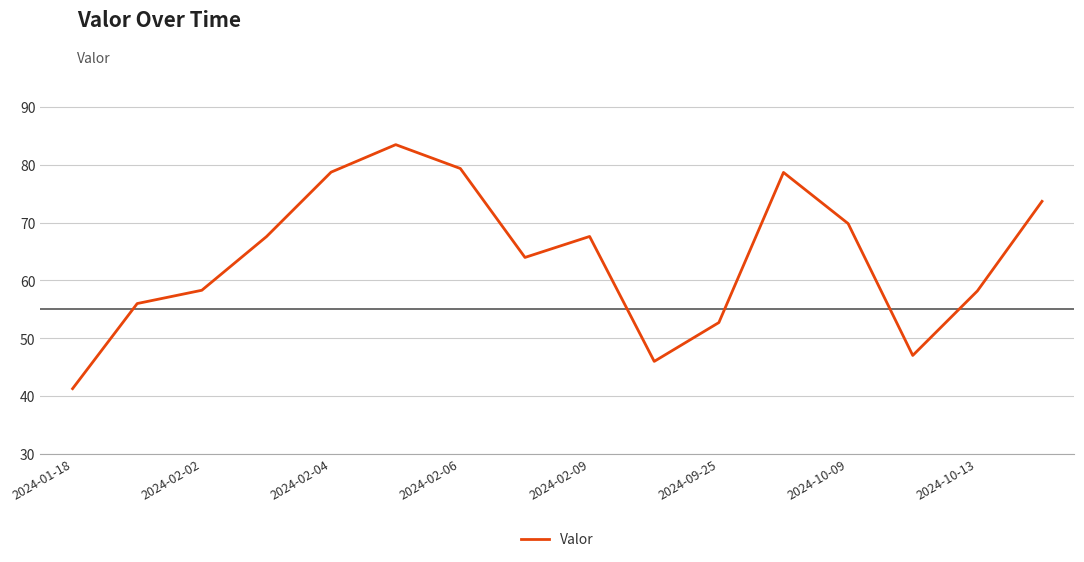

What is the minimum value shown in the chart?

41.3